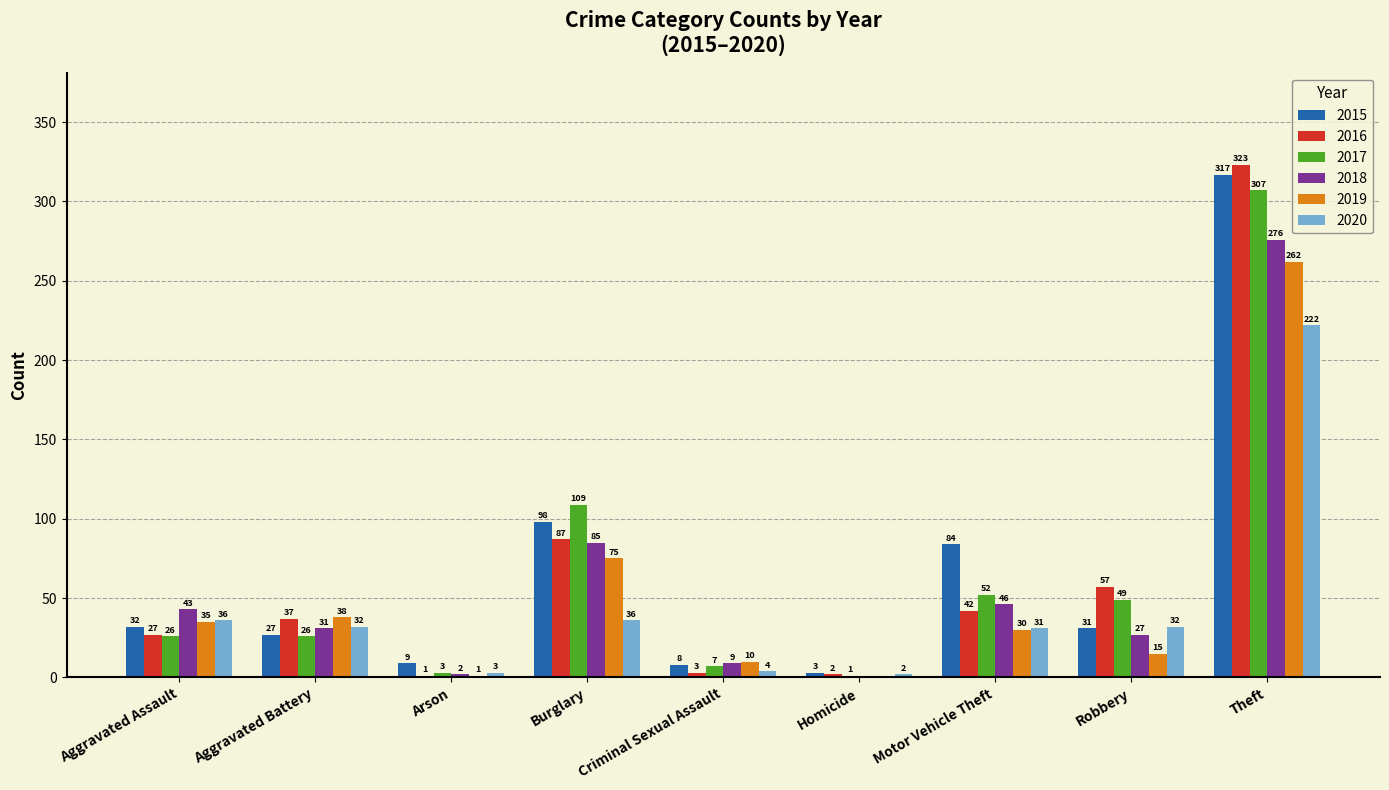

What is the approximate value of 2020 at Theft, to the nearest 50?

200